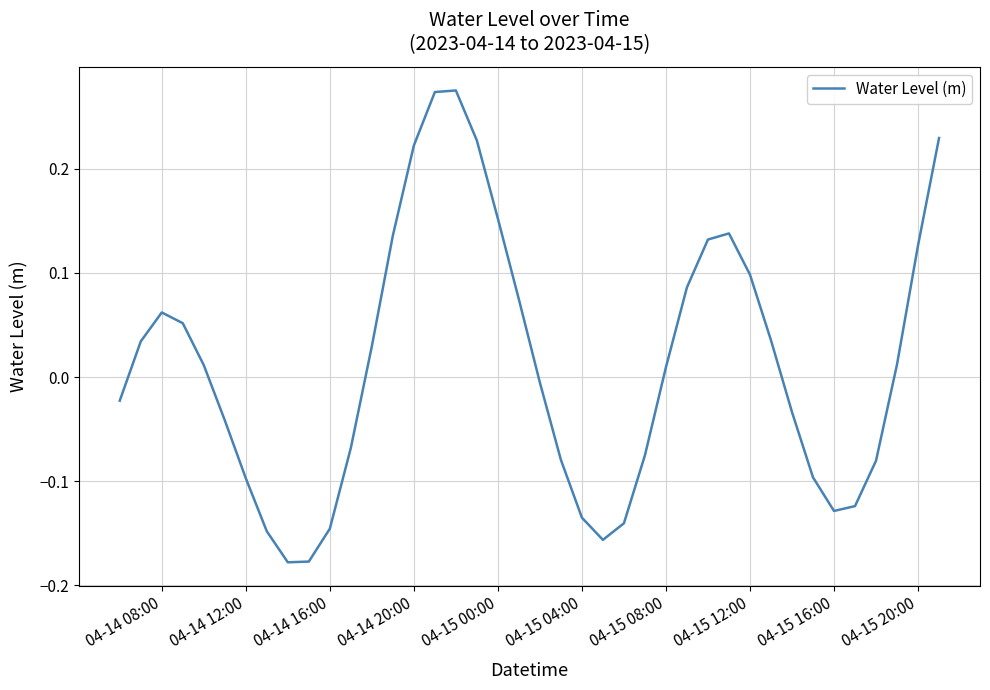

How many values are below 0?

19